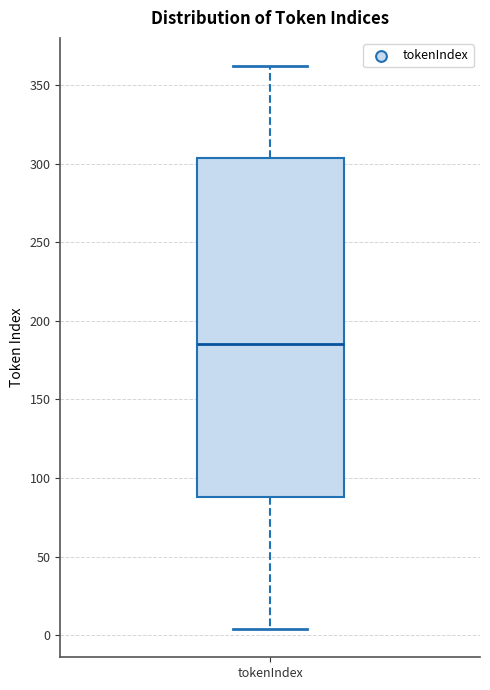

Read this box plot against the y-axis: the position of the median line, the range covered by the box, and the ends of both whiskers. The values are not printed on the chart, so give them approximately, as read against the axis.

median 185, box 90 to 305, whiskers 5 to 360